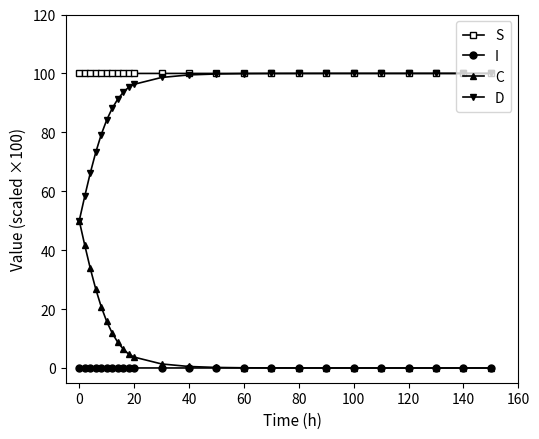

Which series has the largest total across all categories?

S